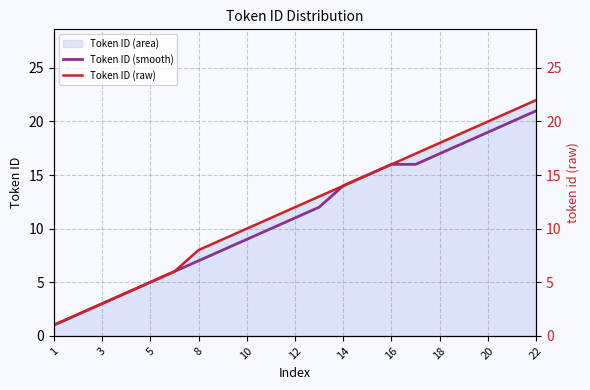

What is the sum of all Token ID (raw) values?

246